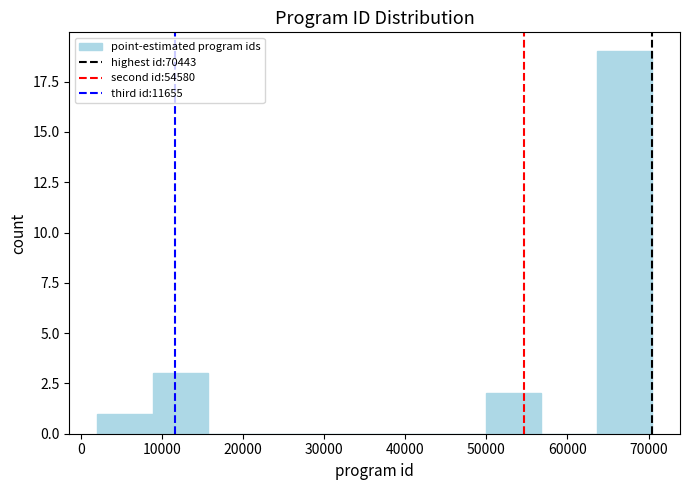

How tall is the bar that spans 2000 to 9000 on the x-axis? Neither the bar edges nor the heights are printed on the chart, so give them approximately, as read against the axes.

1